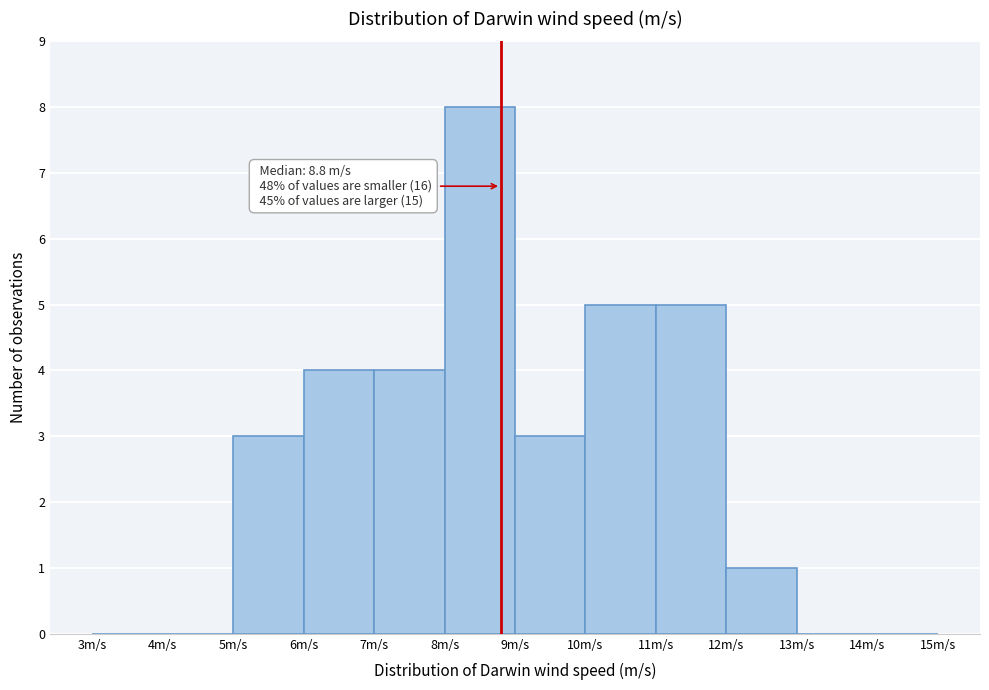

Over which range of the x-axis is the bar tallest?

8 to 9